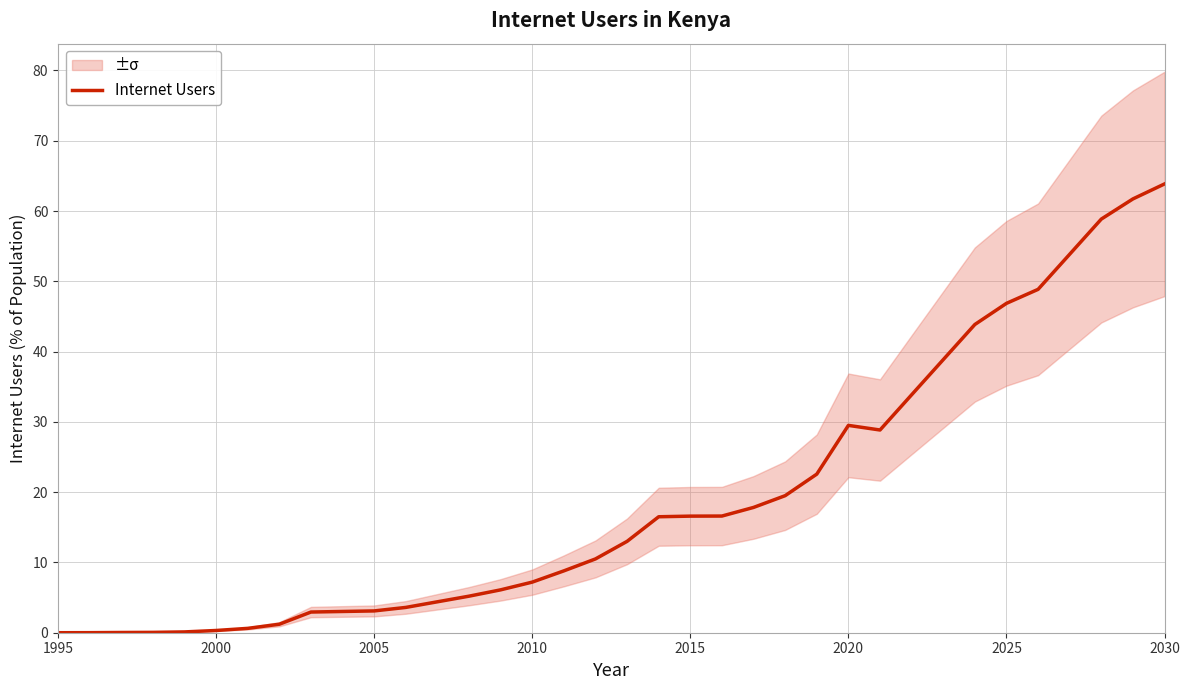

Which label corresponds to the smallest value in the chart?

1995